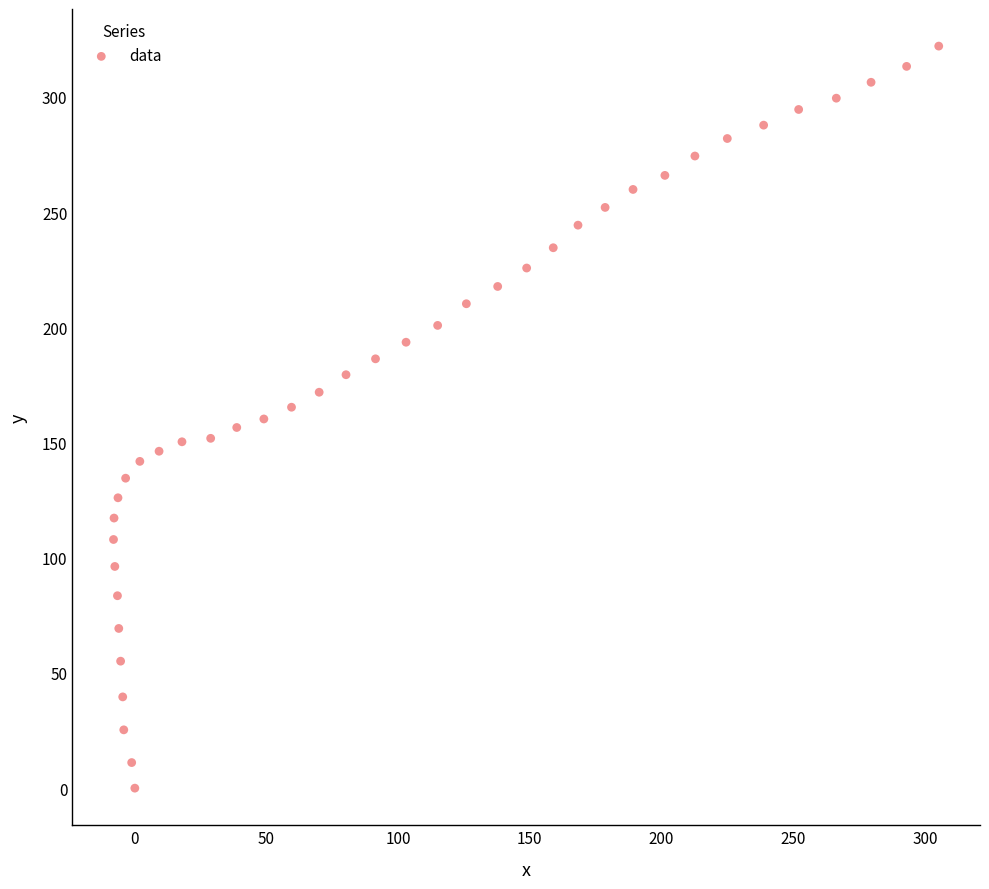

What is the range of Y values (max minus min)?

322.0